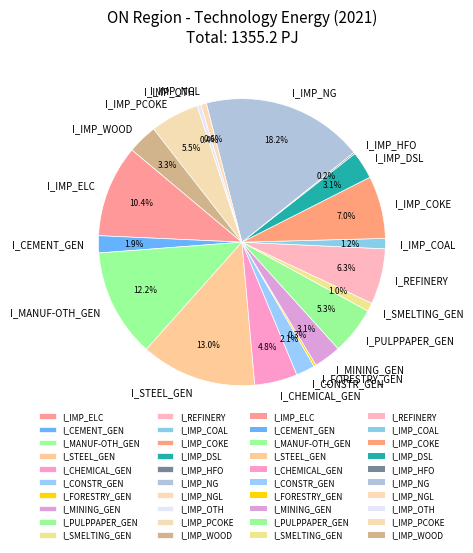

Between I_IMP_NGL and I_CHEMICAL_GEN, which is larger?

I_CHEMICAL_GEN